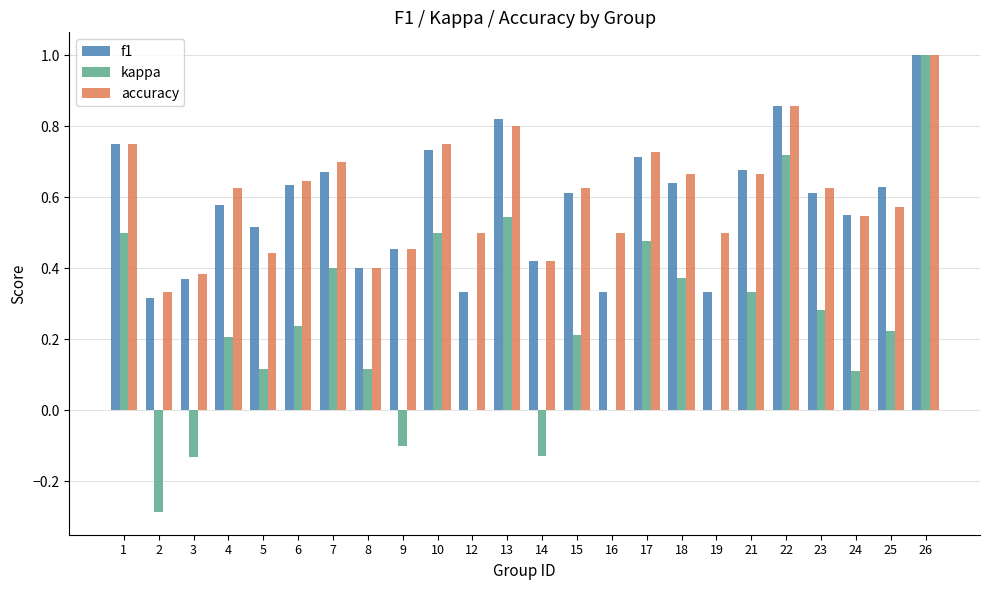

Is it true that kappa equals 0.8 at 10?

False